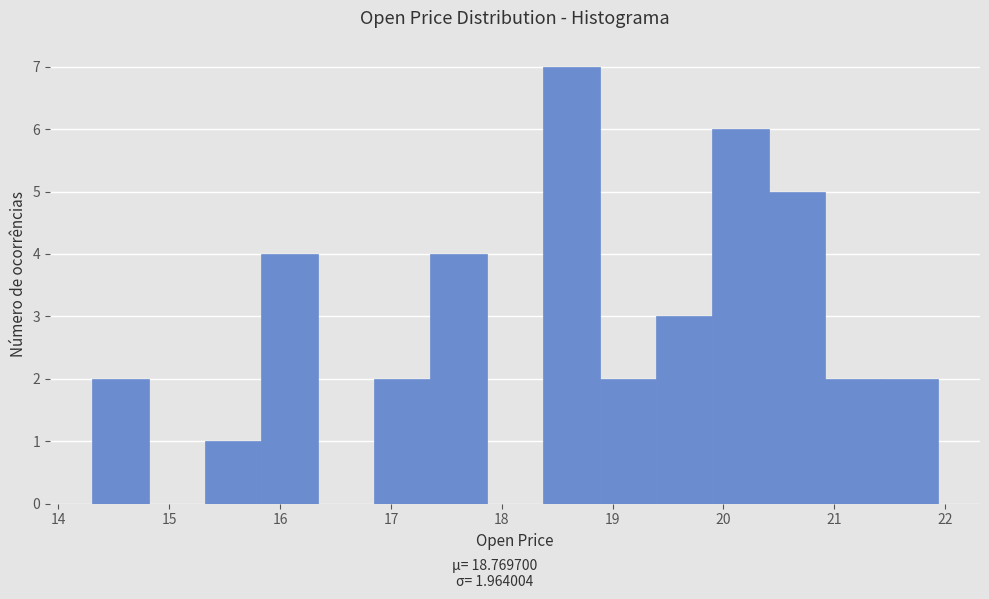

Which range on the x-axis has the tallest bar?

18.4 to 18.9